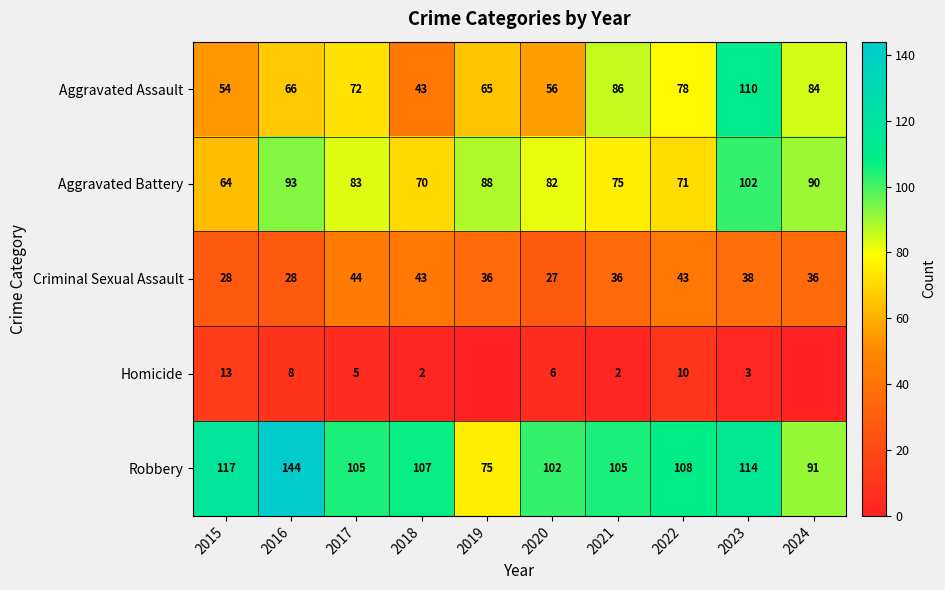

At which label does Aggravated Battery first exceed 83?

2016